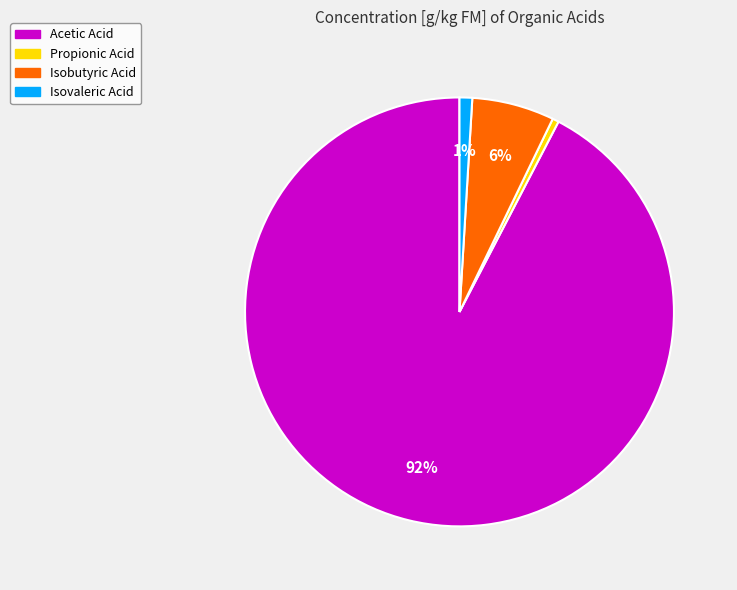

Between Isovaleric Acid and Acetic Acid, which is larger?

Acetic Acid